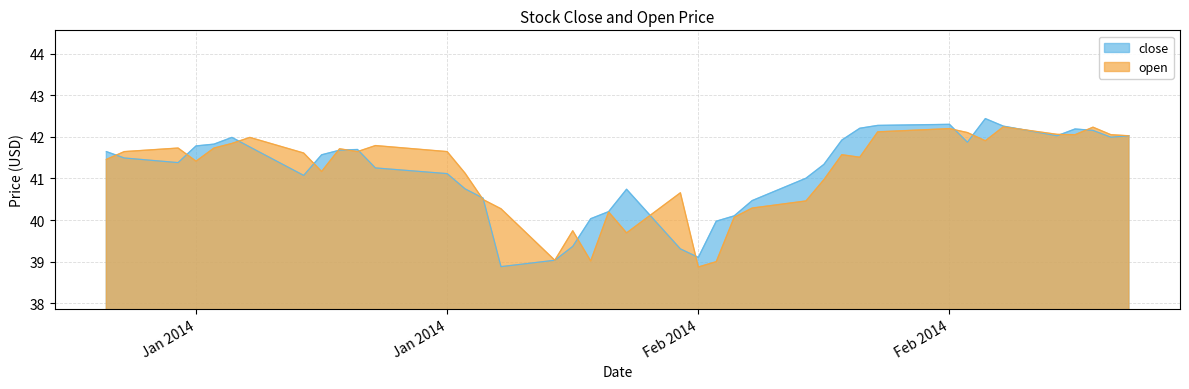

How many lines are shown in the chart?

2